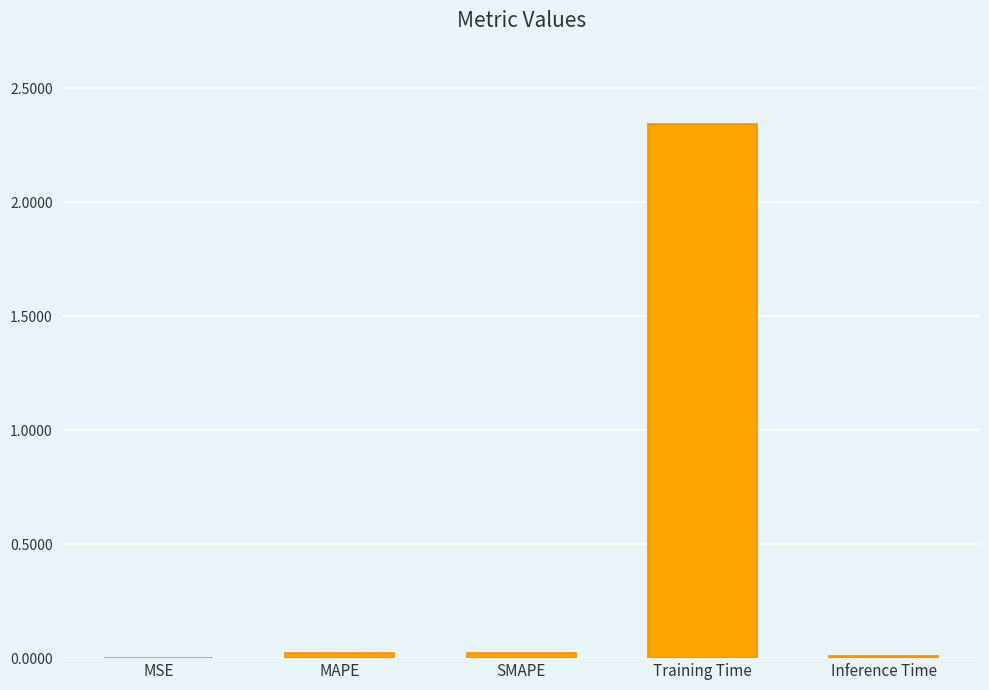

Which category has the highest value across all series?

Training Time